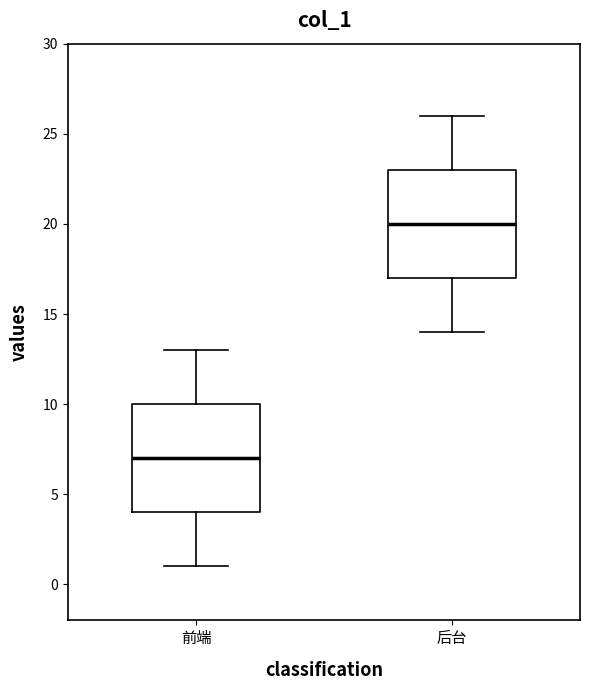

Which box has the lowest median line?

前端